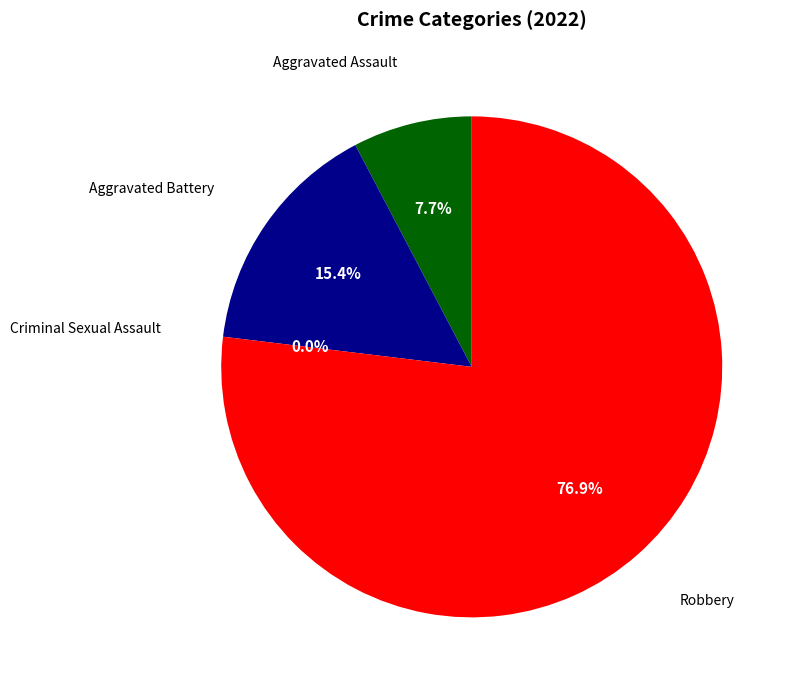

Does Aggravated Battery account for over 50% of the chart?

No